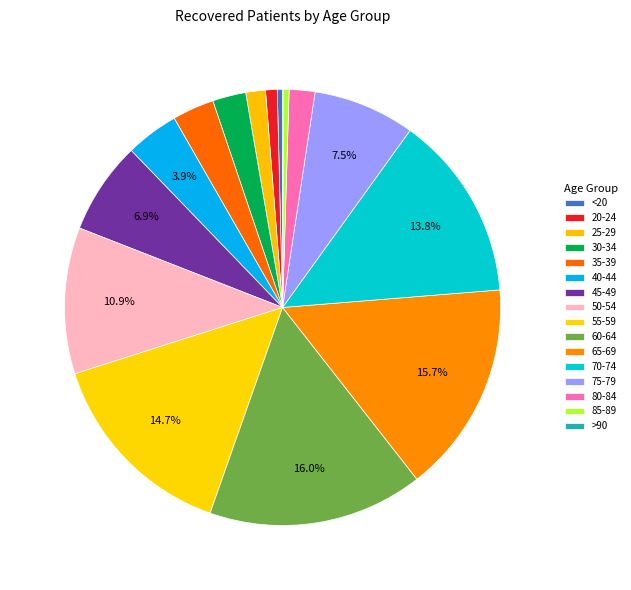

To the nearest percent, what is the difference between the largest and smallest slice percentages?

16%